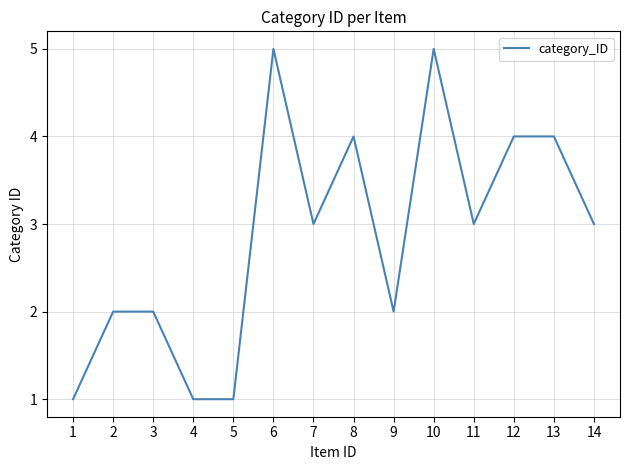

The chart shows a value of 3 at 14. True or false?

True